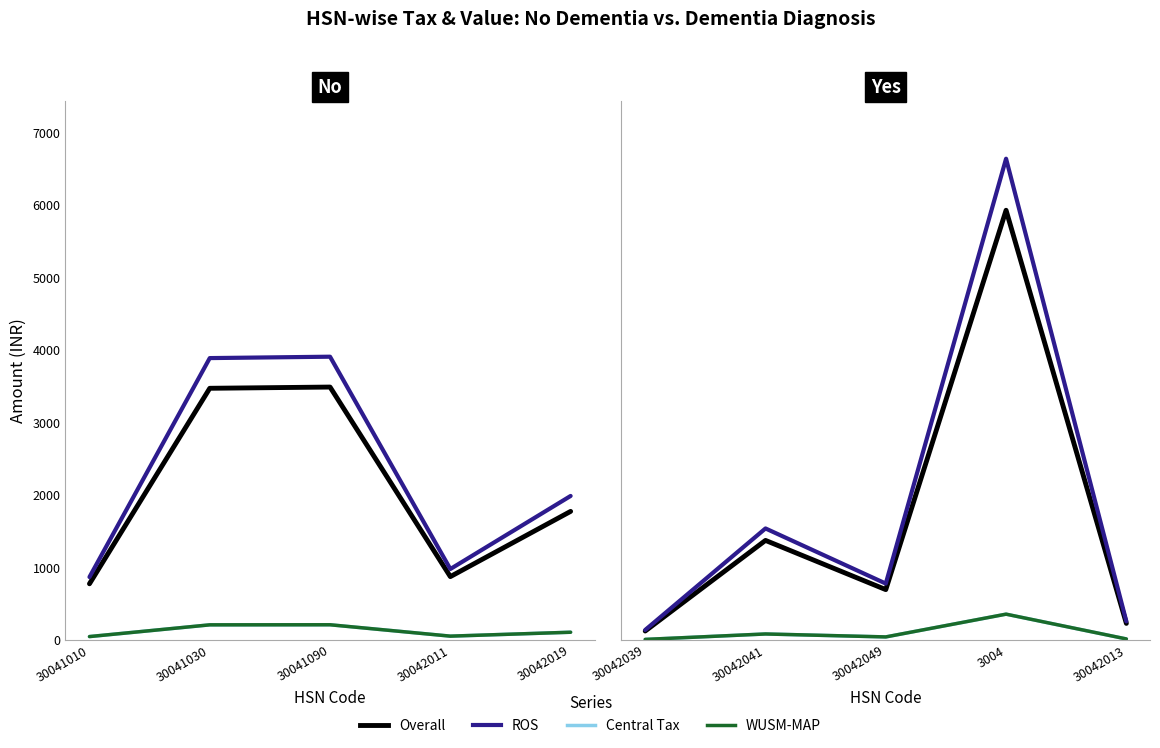

Is the value of Central Tax Amount at 30042039 greater than the value of Total Value at 3004?

No